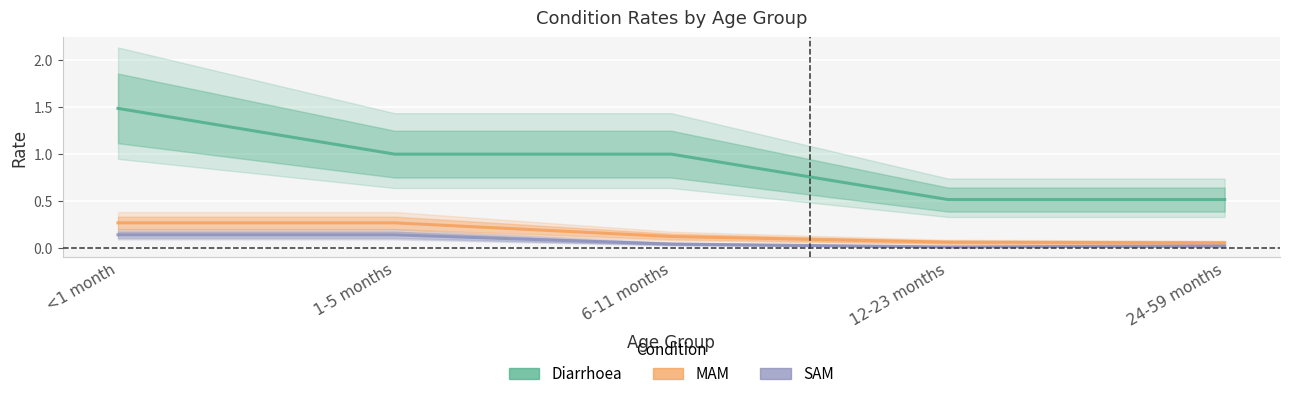

The MAM series shows 0.3 at <1 month. True or false?

True